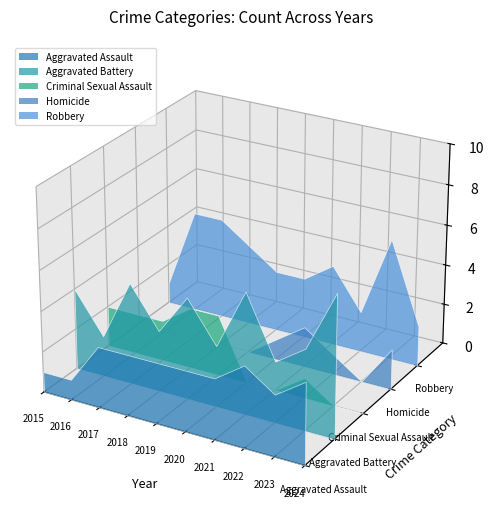

Reading left to right, what are all the values shown in this chart?

Aggravated Assault: 2015=1	2016=1	2017=3	2018=3	2019=3	2020=3	2021=3	2022=4	2023=3	2024=4
Aggravated Battery: 2015=4	2016=2	2017=5	2018=3	2019=5	2020=3	2021=6	2022=3	2023=4	2024=7
Criminal Sexual Assault: 2015=2	2016=2	2017=2	2018=3	2019=3	2020=0	2021=0	2022=1	2023=0	2024=0
Homicide: 2015=0	2016=0	2017=0	2018=0	2019=0	2020=1	2021=2	2022=1	2023=0	2024=2
Robbery: 2015=1	2016=5	2017=5	2018=4	2019=3	2020=3	2021=4	2022=2	2023=6	2024=2